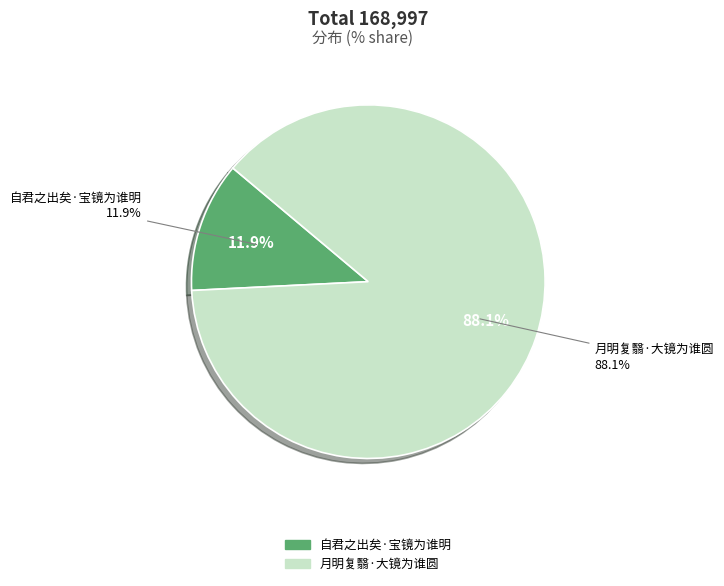

The 月明复翳·大镜为谁圆 slice represents 88% of the pie. True or false?

True